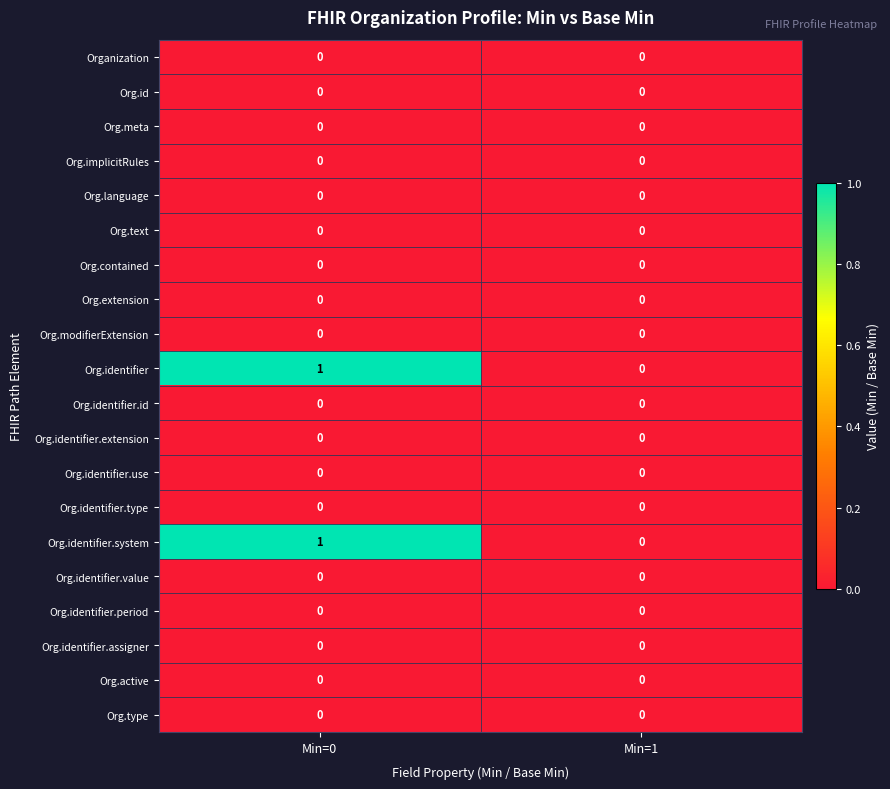

The Org.identifier series shows 1 at Min=0. True or false?

True